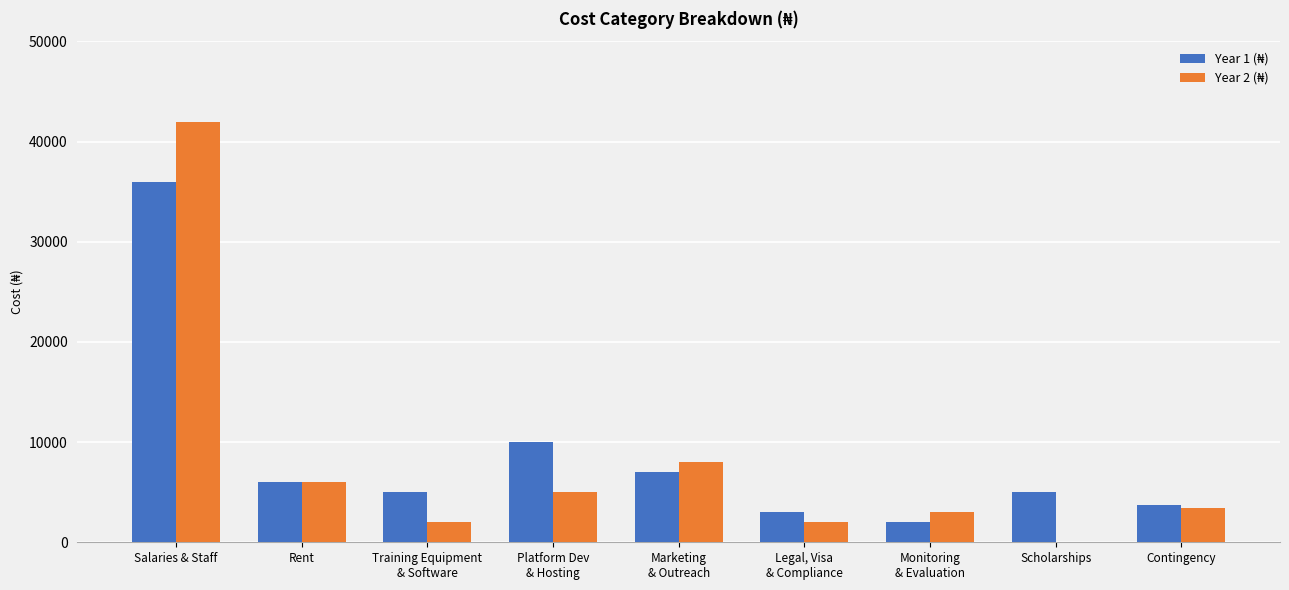

What is the total value across all series at Scholarships?

5000